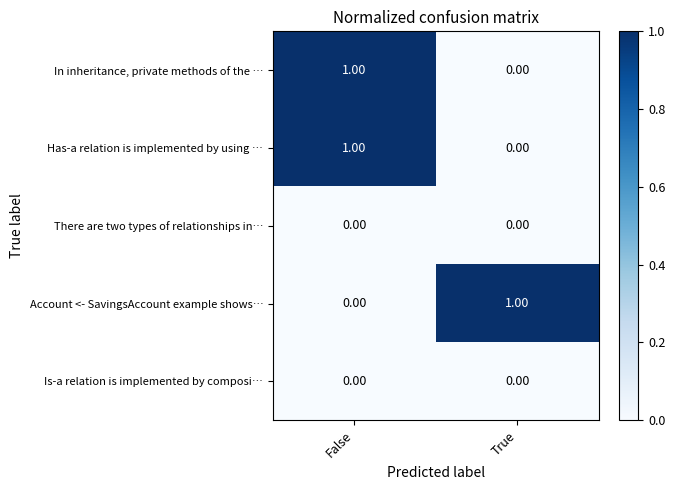

Where is Has-a relation is implemented by using … nearest to the value 0?

True